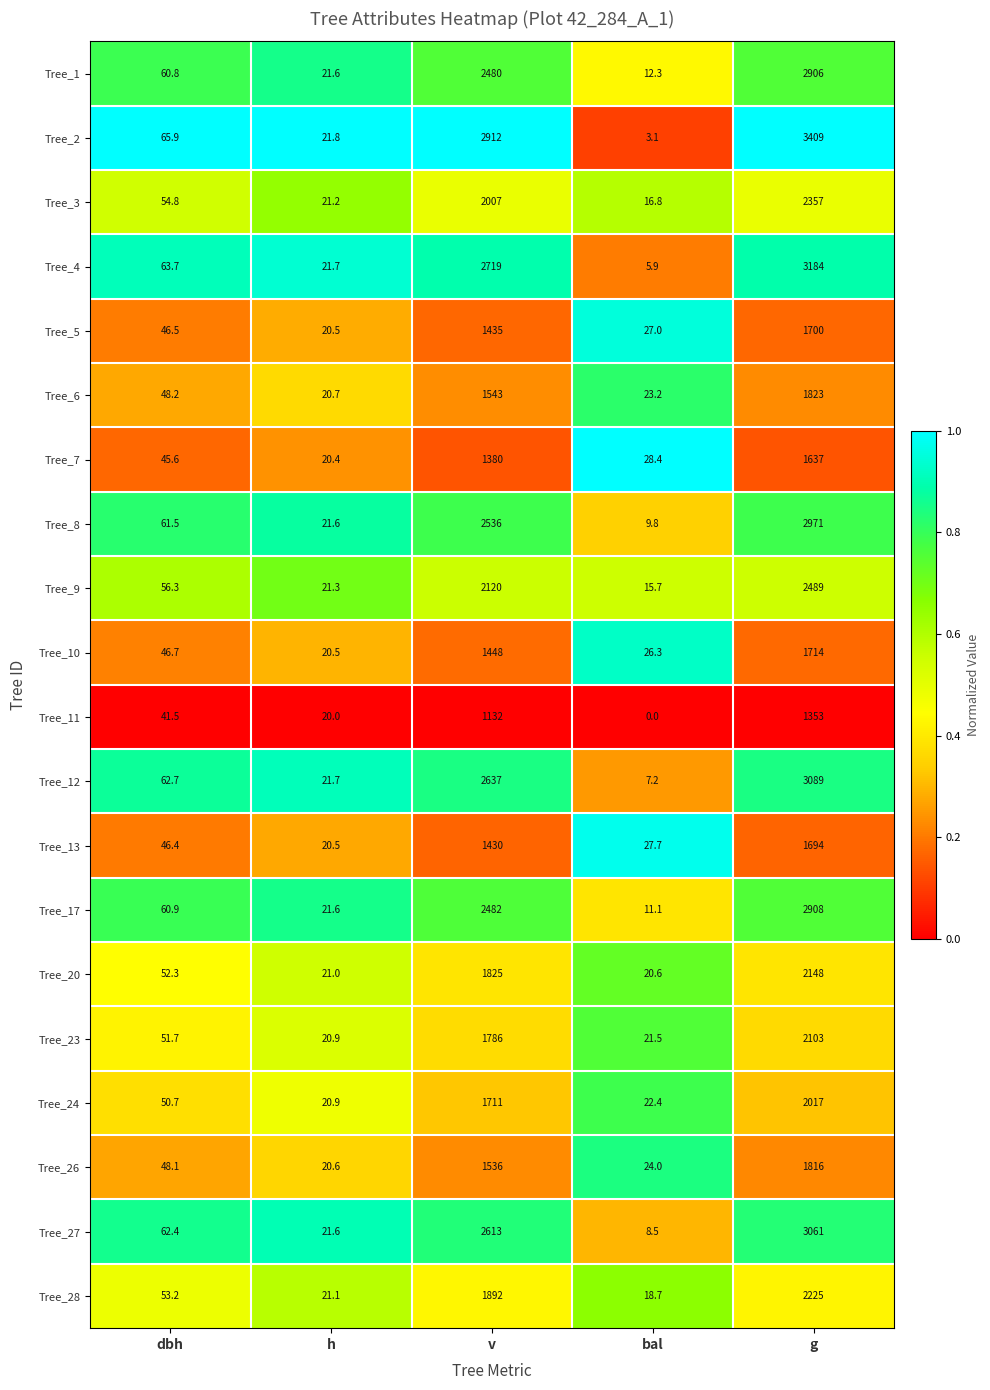

What is the difference between the Tree_23 values at g and bal?

2081.5